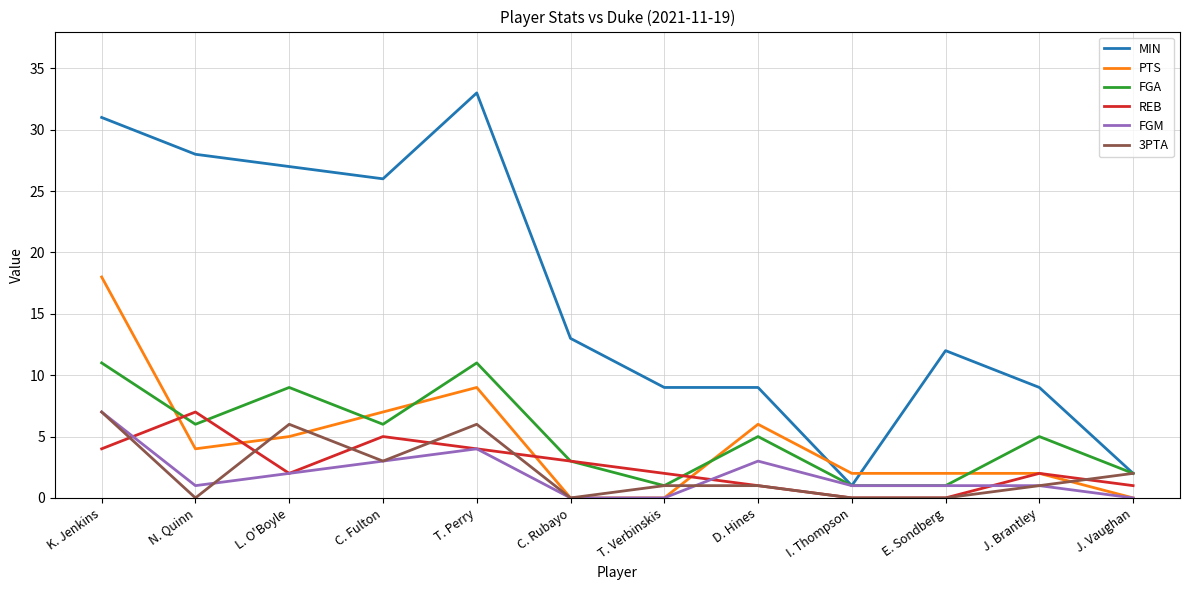

Reading left to right, list all the values displayed in this chart.

MIN: K. Jenkins=31	N. Quinn=28	L. O'Boyle=27	C. Fulton=26	T. Perry=33	C. Rubayo=13	T. Verbinskis=9	D. Hines=9	I. Thompson=1	E. Sondberg=12	J. Brantley=9	J. Vaughan=2
PTS: K. Jenkins=18	N. Quinn=4	L. O'Boyle=5	C. Fulton=7	T. Perry=9	C. Rubayo=0	T. Verbinskis=0	D. Hines=6	I. Thompson=2	E. Sondberg=2	J. Brantley=2	J. Vaughan=0
FGA: K. Jenkins=11	N. Quinn=6	L. O'Boyle=9	C. Fulton=6	T. Perry=11	C. Rubayo=3	T. Verbinskis=1	D. Hines=5	I. Thompson=1	E. Sondberg=1	J. Brantley=5	J. Vaughan=2
REB: K. Jenkins=4	N. Quinn=7	L. O'Boyle=2	C. Fulton=5	T. Perry=4	C. Rubayo=3	T. Verbinskis=2	D. Hines=1	I. Thompson=0	E. Sondberg=0	J. Brantley=2	J. Vaughan=1
FGM: K. Jenkins=7	N. Quinn=1	L. O'Boyle=2	C. Fulton=3	T. Perry=4	C. Rubayo=0	T. Verbinskis=0	D. Hines=3	I. Thompson=1	E. Sondberg=1	J. Brantley=1	J. Vaughan=0
3PTA: K. Jenkins=7	N. Quinn=0	L. O'Boyle=6	C. Fulton=3	T. Perry=6	C. Rubayo=0	T. Verbinskis=1	D. Hines=1	I. Thompson=0	E. Sondberg=0	J. Brantley=1	J. Vaughan=2